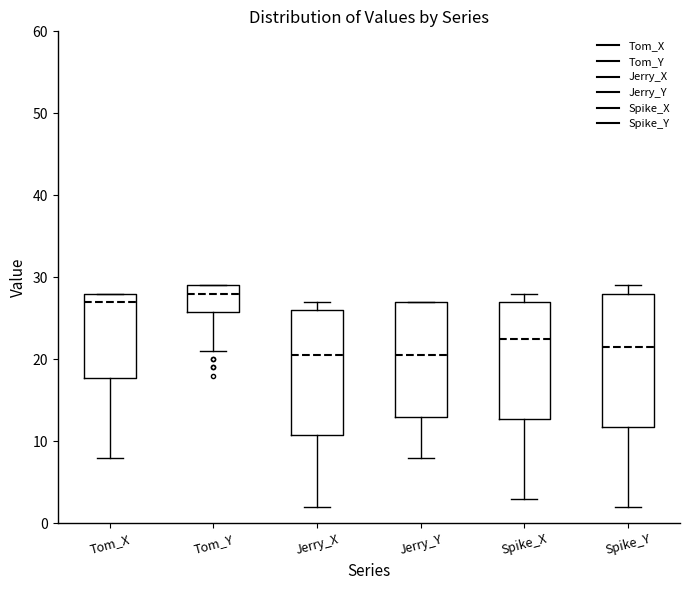

Reading left to right, read every box against the y-axis: the position of its median line, the range the box covers, and the ends of its whiskers. The values are not printed on the chart, so give them approximately, as read against the axis.

Tom_X: median 27, box 18 to 28, whiskers 8 to 28
Tom_Y: median 28, box 26 to 29, whiskers 21 to 29
Jerry_X: median 21, box 11 to 26, whiskers 2 to 27
Jerry_Y: median 21, box 13 to 27, whiskers 8 to 27
Spike_X: median 23, box 13 to 27, whiskers 3 to 28
Spike_Y: median 22, box 12 to 28, whiskers 2 to 29